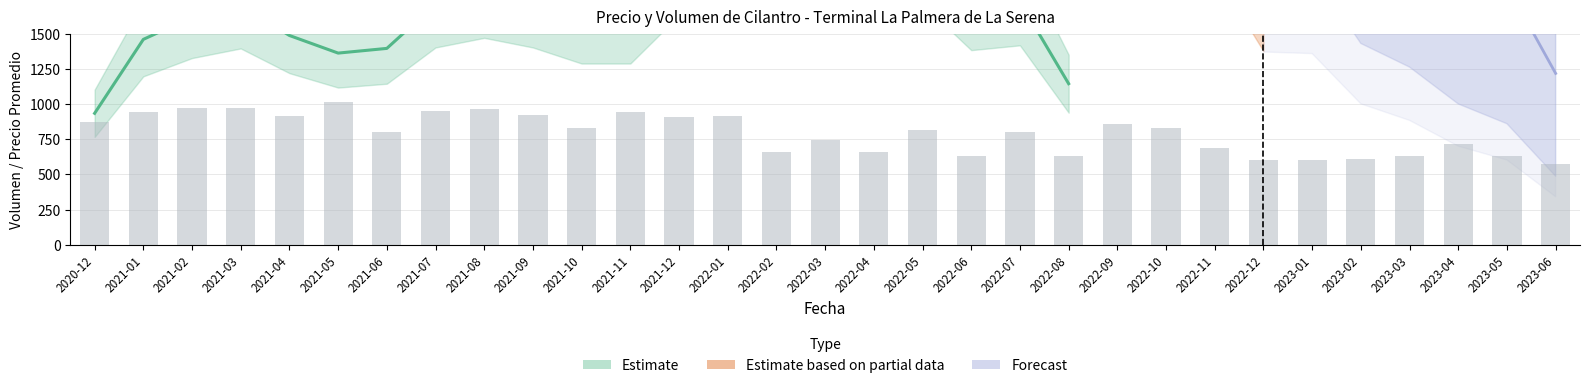

List the labels in order of value, smallest first.

2023-06, 2022-12, 2023-01, 2023-02, 2022-06, 2022-08, 2023-03, 2023-05, 2022-02, 2022-04, 2022-11, 2023-04, 2022-03, 2021-06, 2022-07, 2022-05, 2021-10, 2022-10, 2022-09, 2020-12, 2021-12, 2021-04, 2022-01, 2021-09, 2021-01, 2021-11, 2021-07, 2021-08, 2021-02, 2021-03, 2021-05